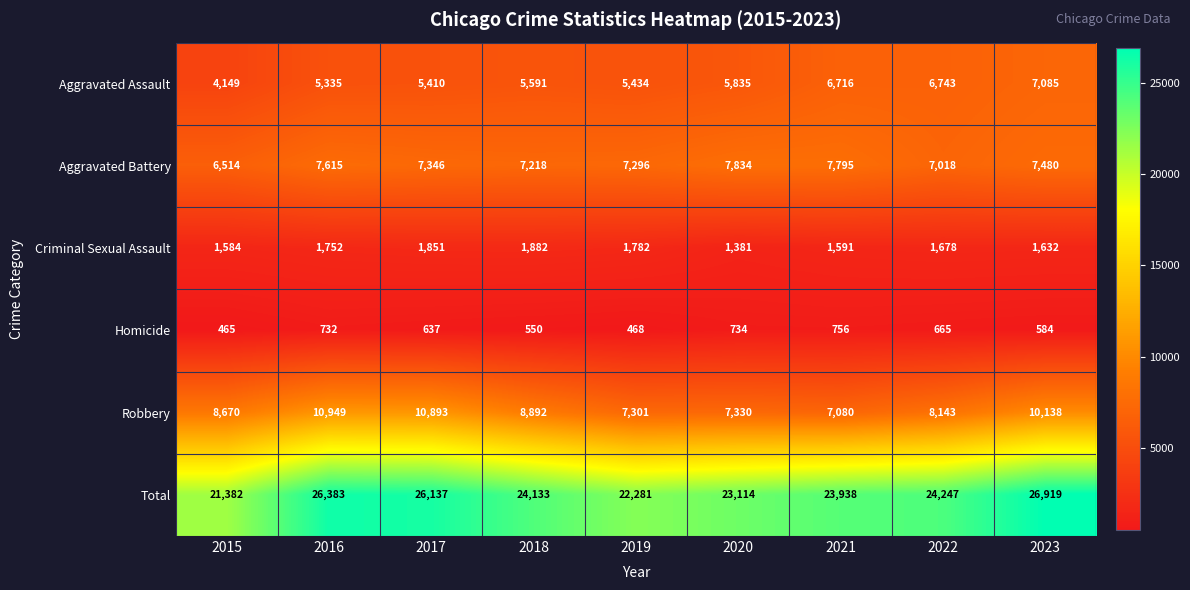

Rank the categories by Homicide value from highest to lowest.

2021, 2020, 2016, 2022, 2017, 2023, 2018, 2019, 2015